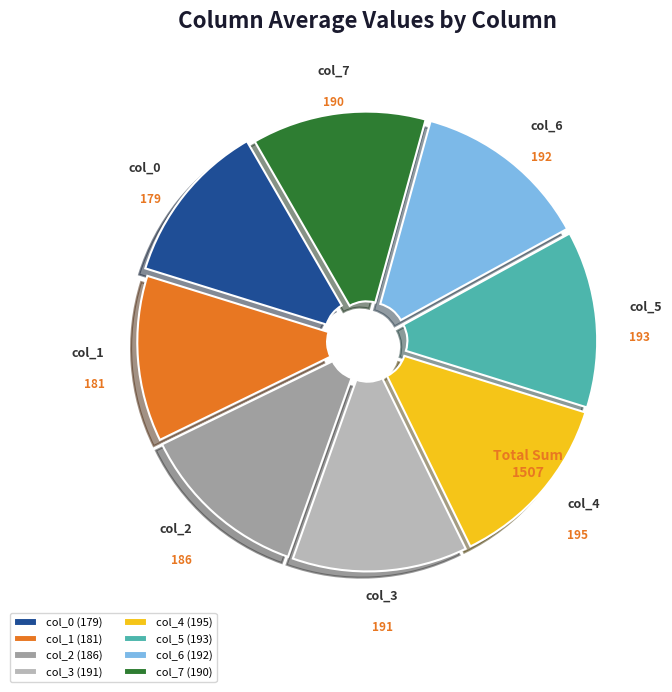

How many segments does this pie chart have?

8